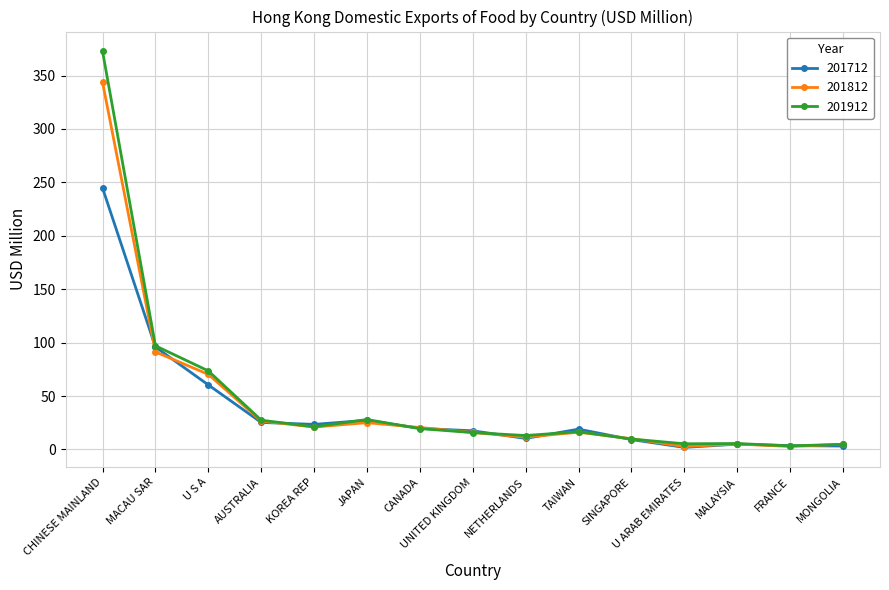

Where do 201712 and 201812 first cross each other?

CHINESE MAINLAND and MACAU SAR